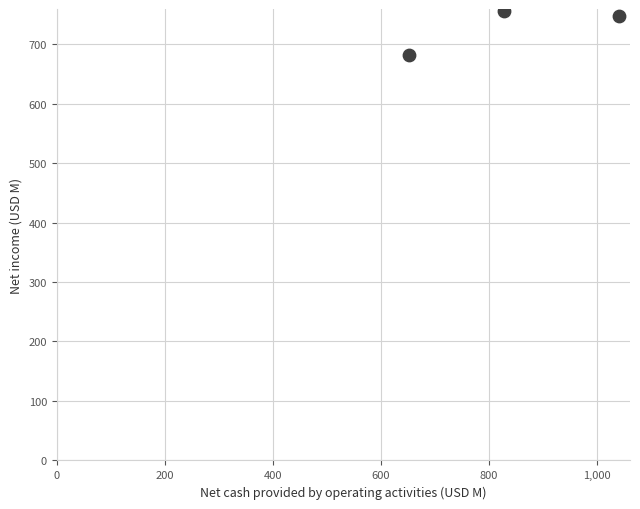

What is the range of X values (max minus min)?

389.8